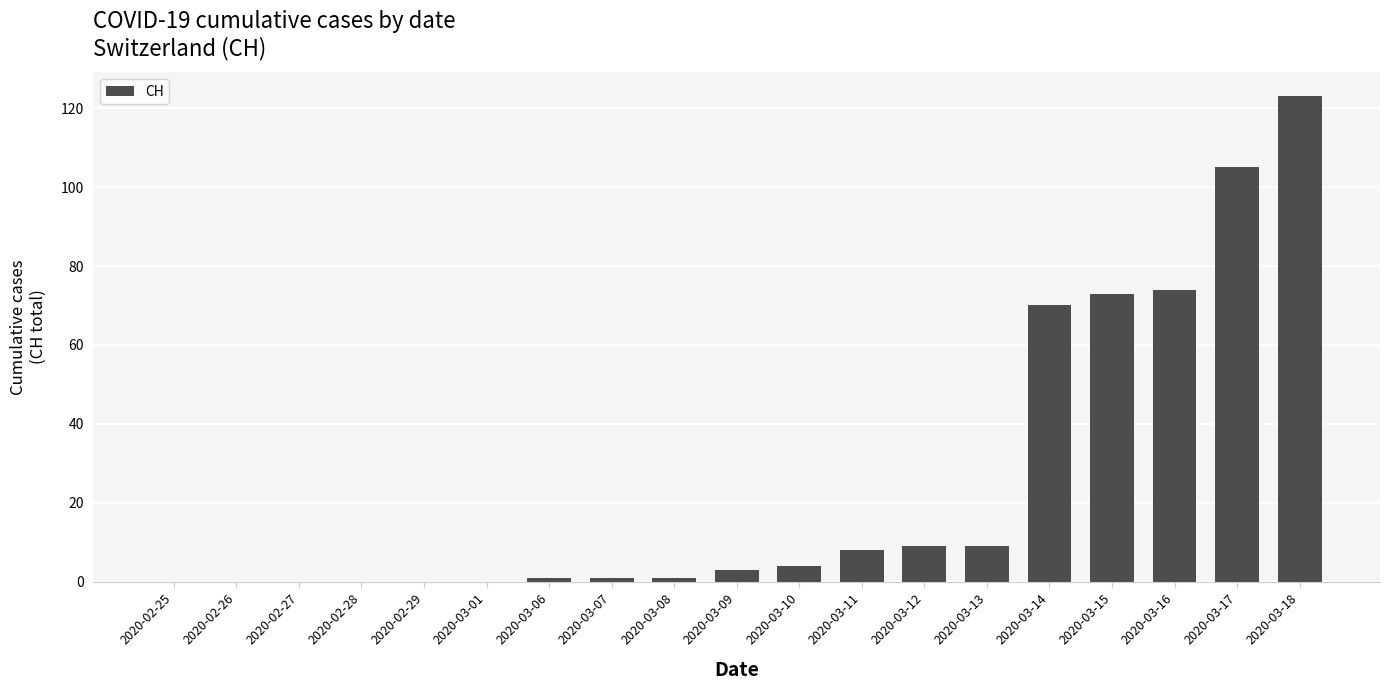

What is the sum of all values?

481